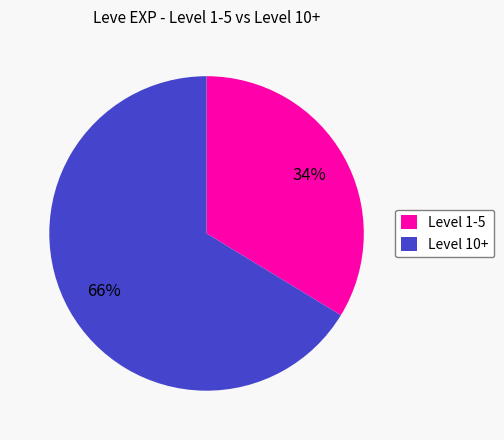

To the nearest percent, what is the average slice percentage?

50%